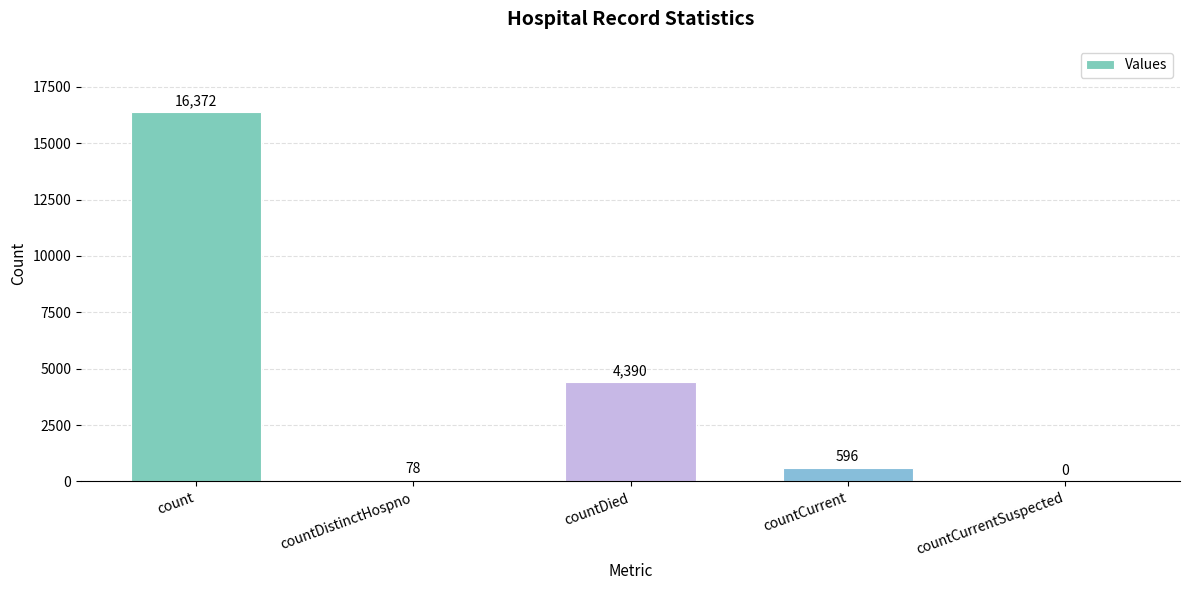

How many categories are shown in the chart?

5